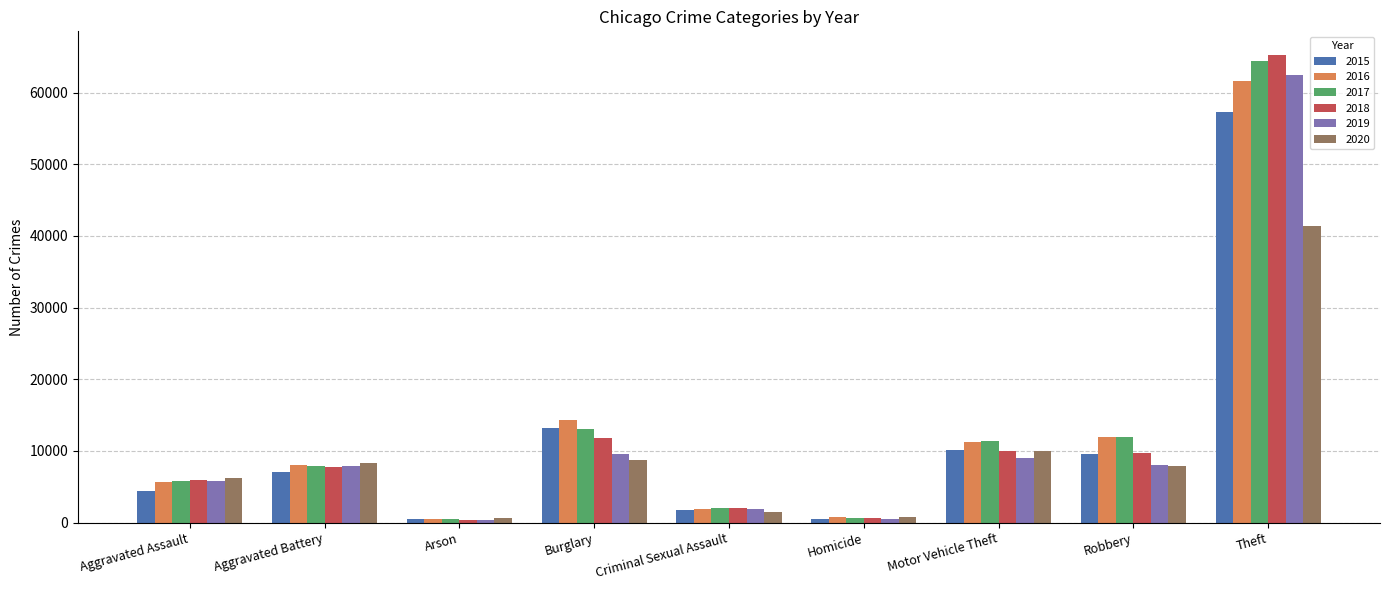

What is the highest value of the 2018 series?

65289